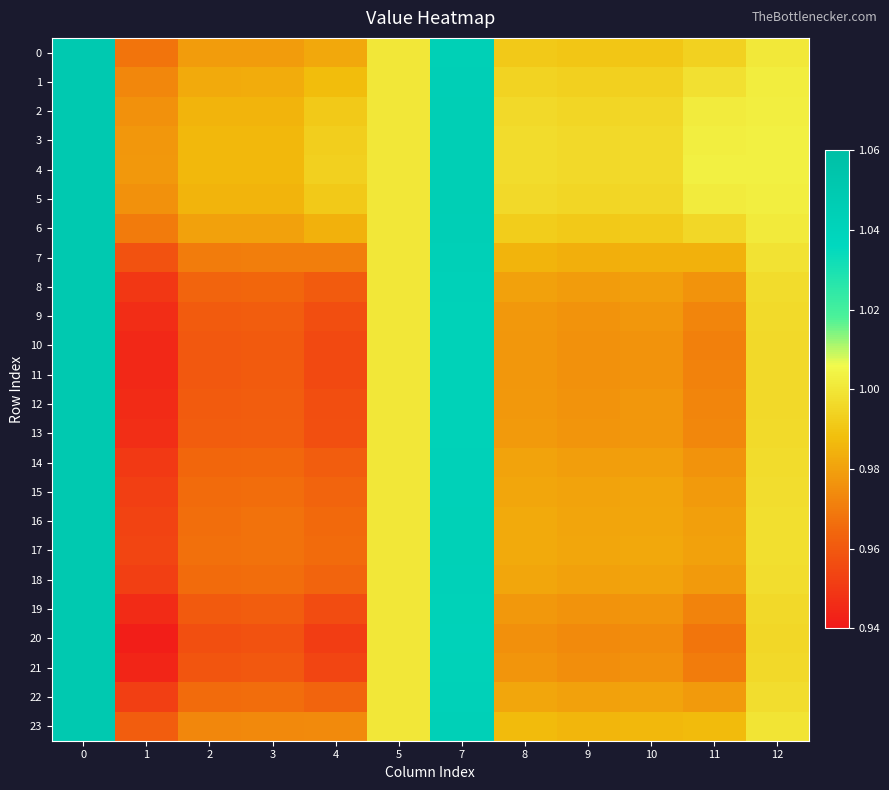

At which category does the chart reach its minimum across all series?

1